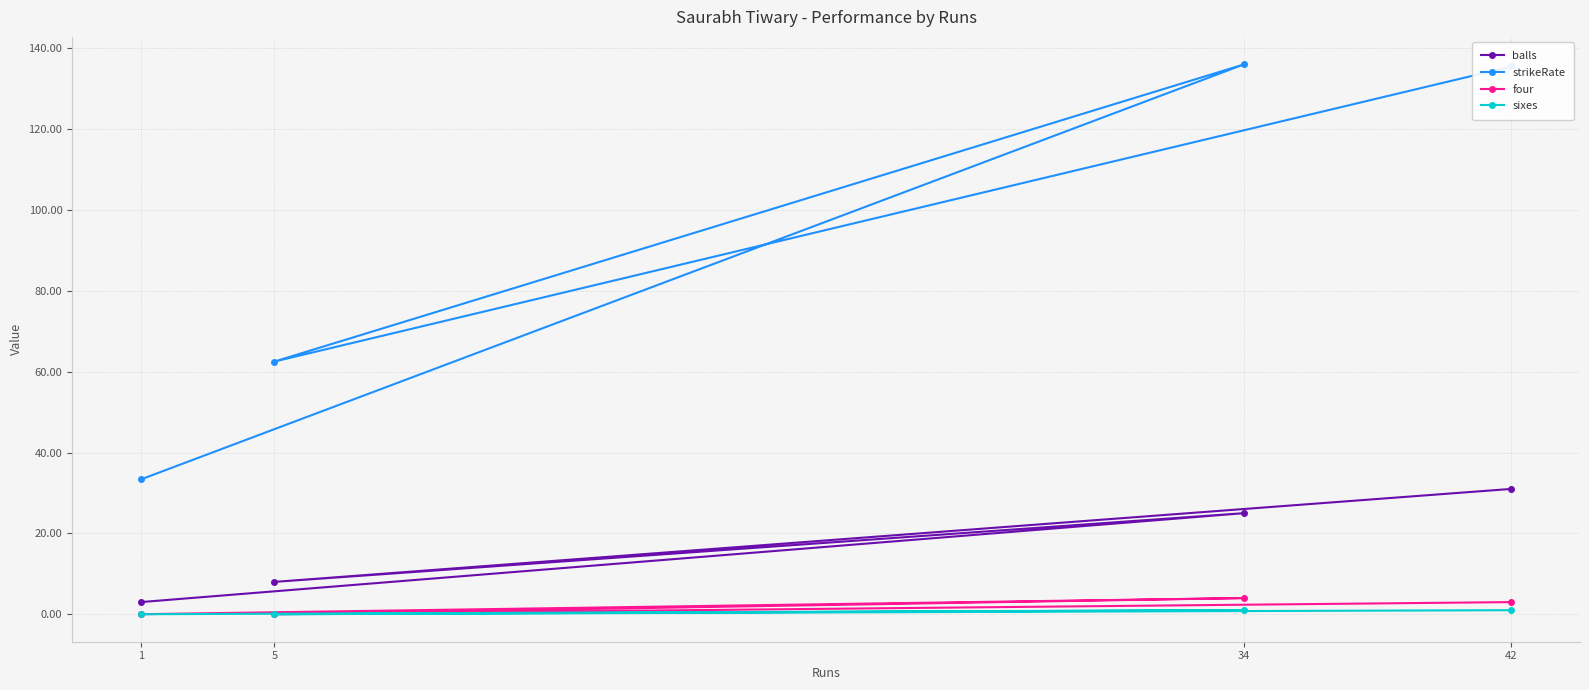

How many sixes values are between 0 and 1?

4